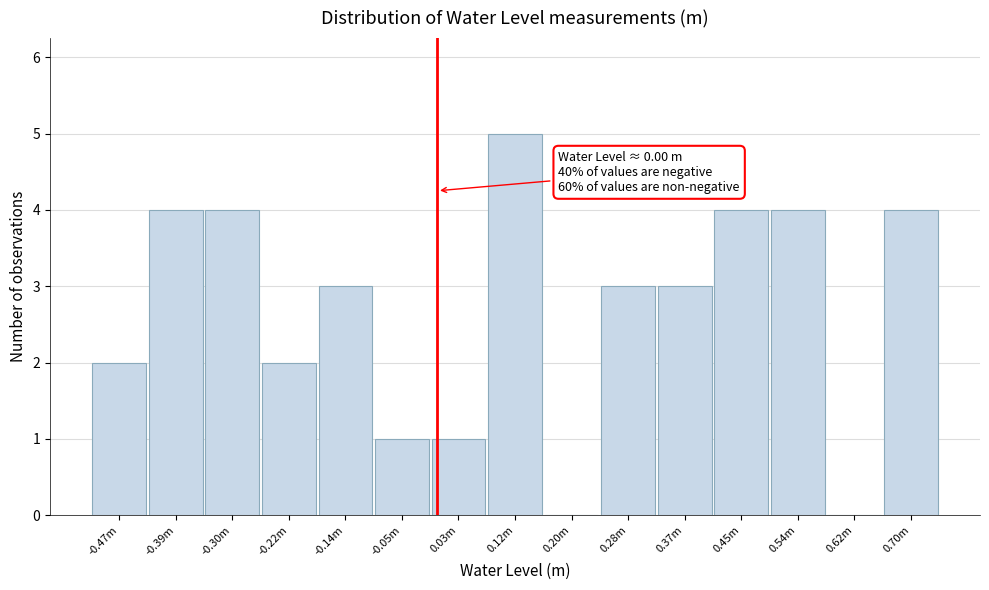

Reading left to right, transcribe all the data shown in this chart.

-0.47m=2	-0.39m=4	-0.30m=4	-0.22m=2	-0.14m=3	-0.05m=1	0.03m=1	0.12m=5	0.20m=0	0.28m=3	0.37m=3	0.45m=4	0.54m=4	0.62m=0	0.70m=4